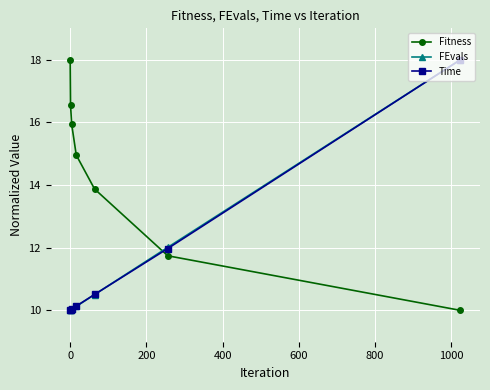

What are all the series names shown in the legend?

Fitness, FEvals, Time